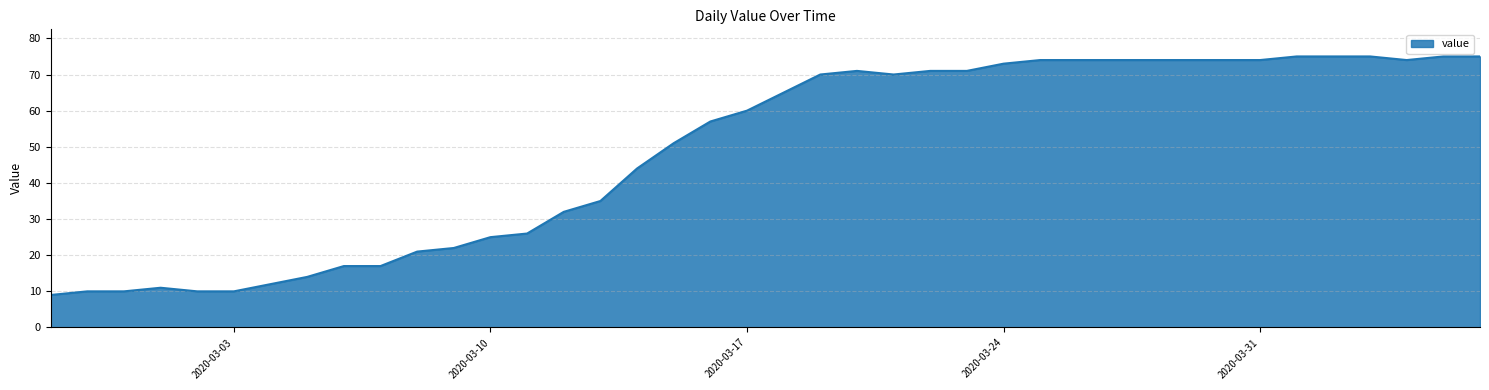

How many lines are shown in the chart?

1